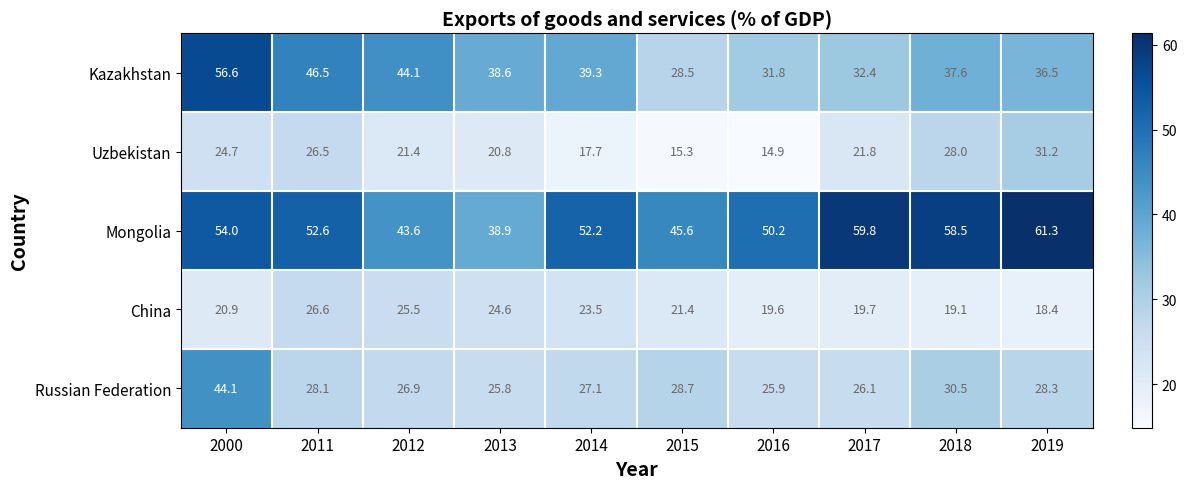

Which label corresponds to the largest value in the chart?

2019